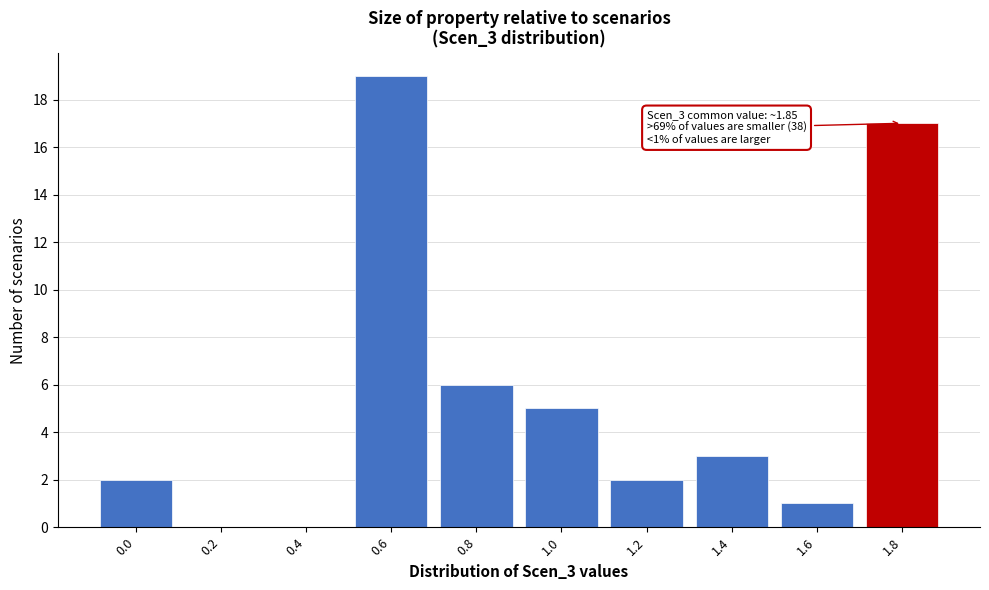

Reading right to left, transcribe all the data shown in this chart.

1.8=17	1.6=1	1.4=3	1.2=2	1.0=5	0.8=6	0.6=19	0.4=0	0.2=0	0.0=2